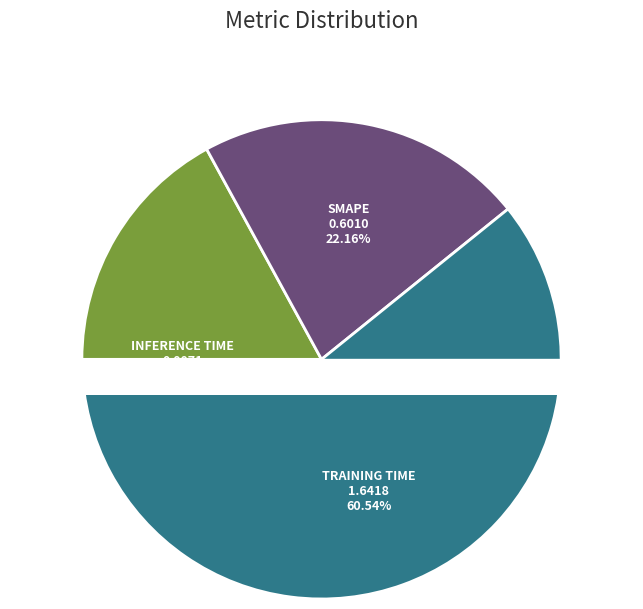

What is the change in value from MAPE to SMAPE?

+0.1